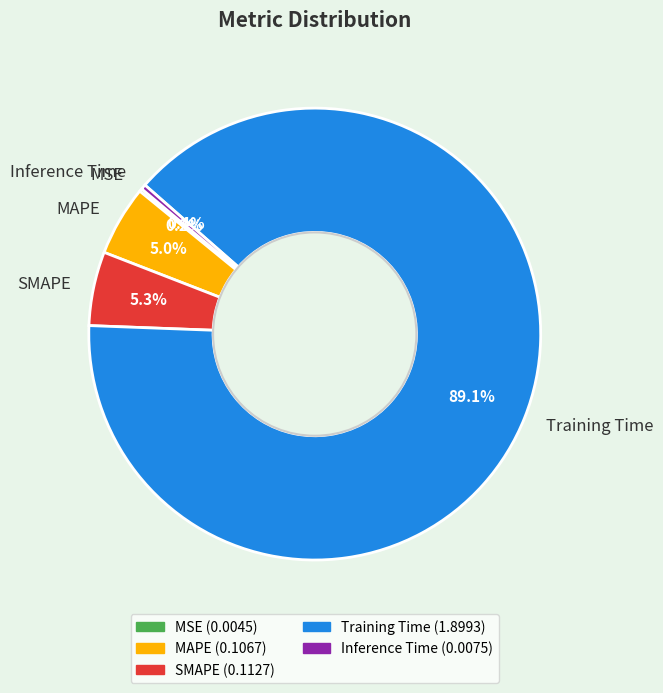

Which has a higher value, Inference Time or MAPE?

MAPE